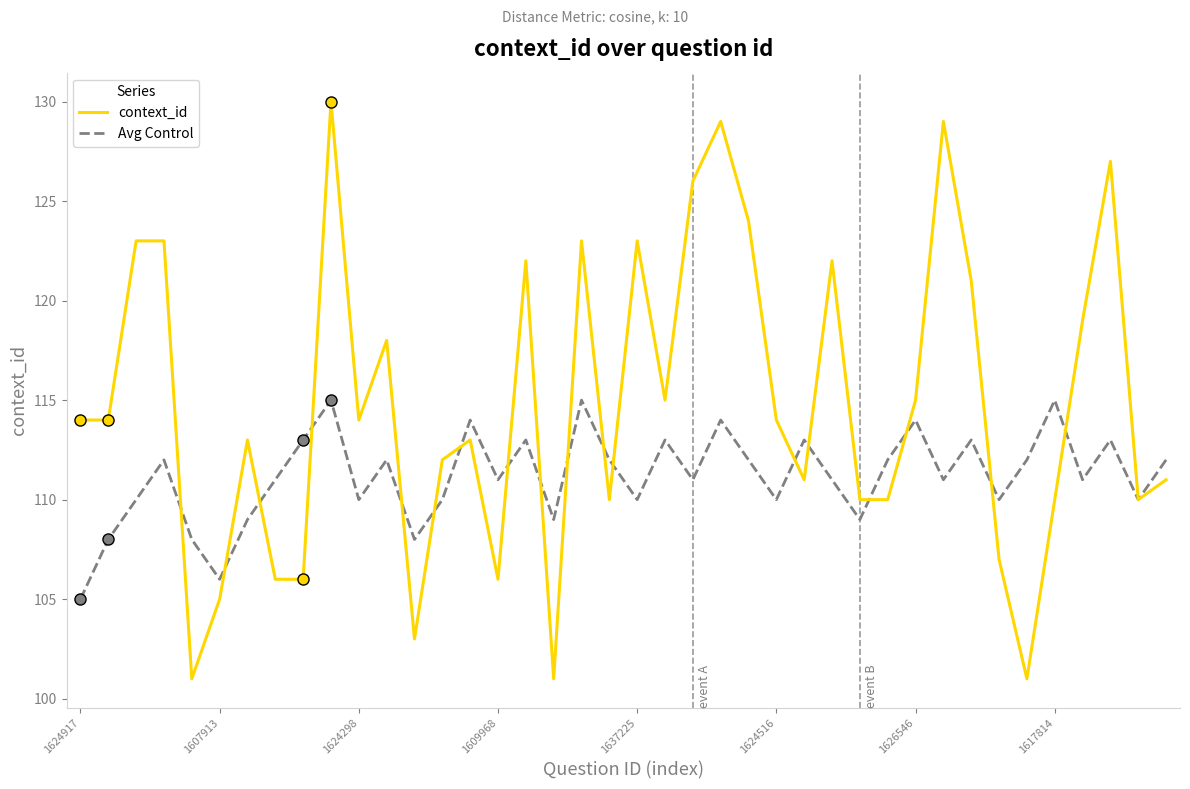

What is the smallest value displayed?

101